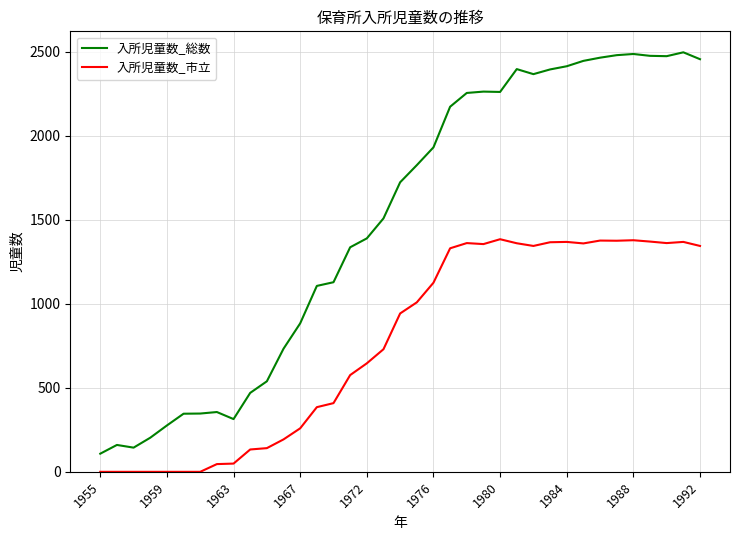

Which series has the largest total across all categories?

入所児童数_総数